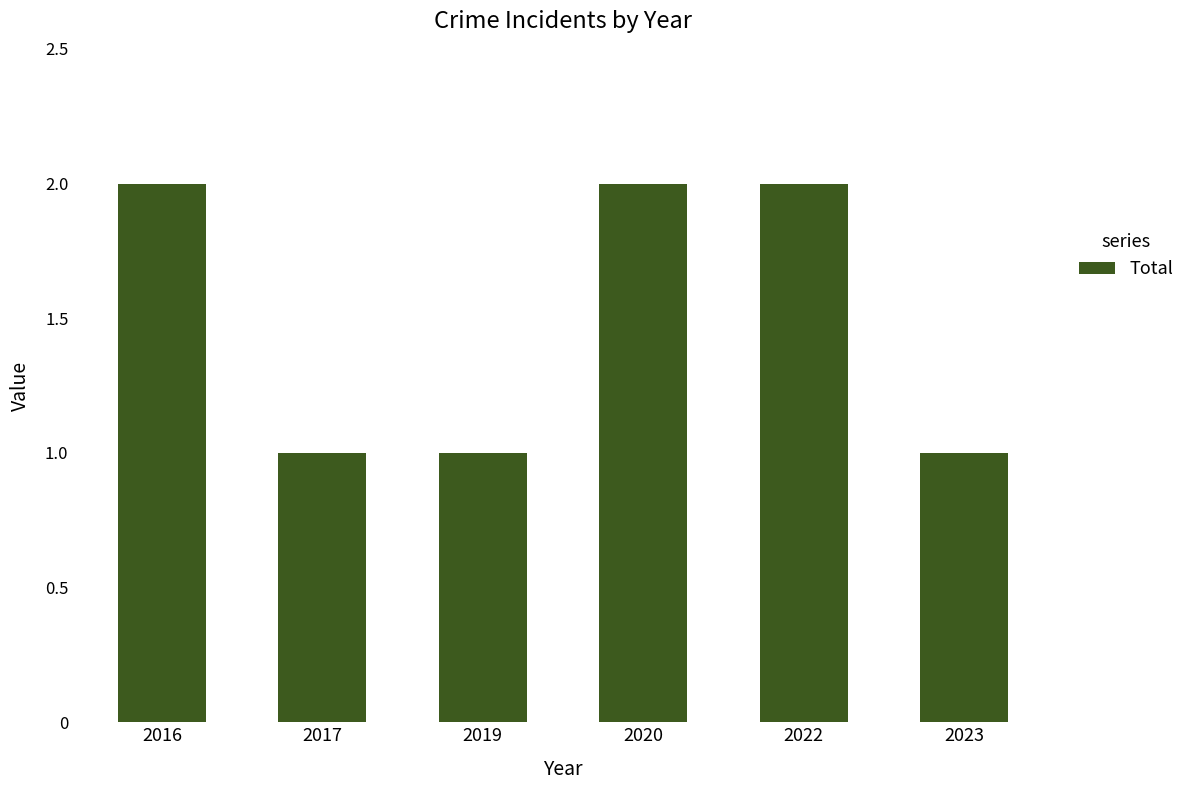

The value at 2016 is 3. True or false?

False